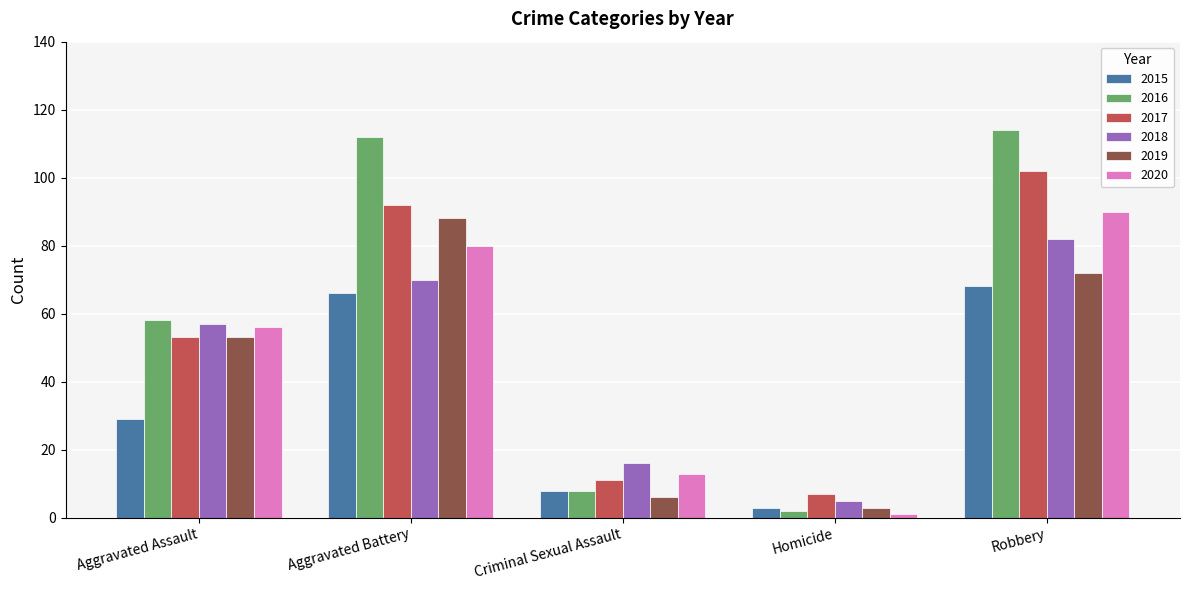

What is the total value across all series at Criminal Sexual Assault?

62